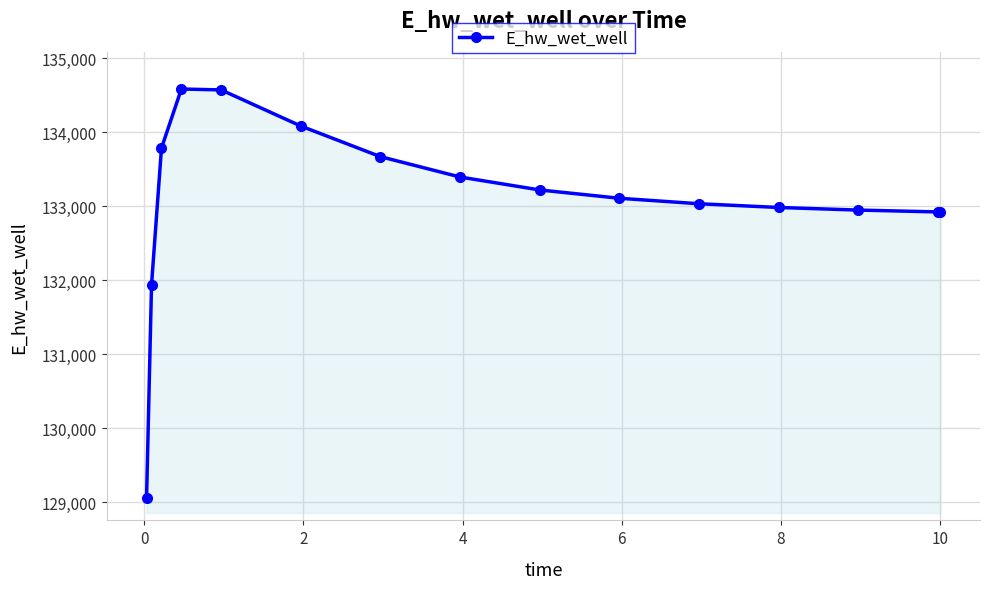

True or false: there are more than 0 points higher than both neighbors.

True